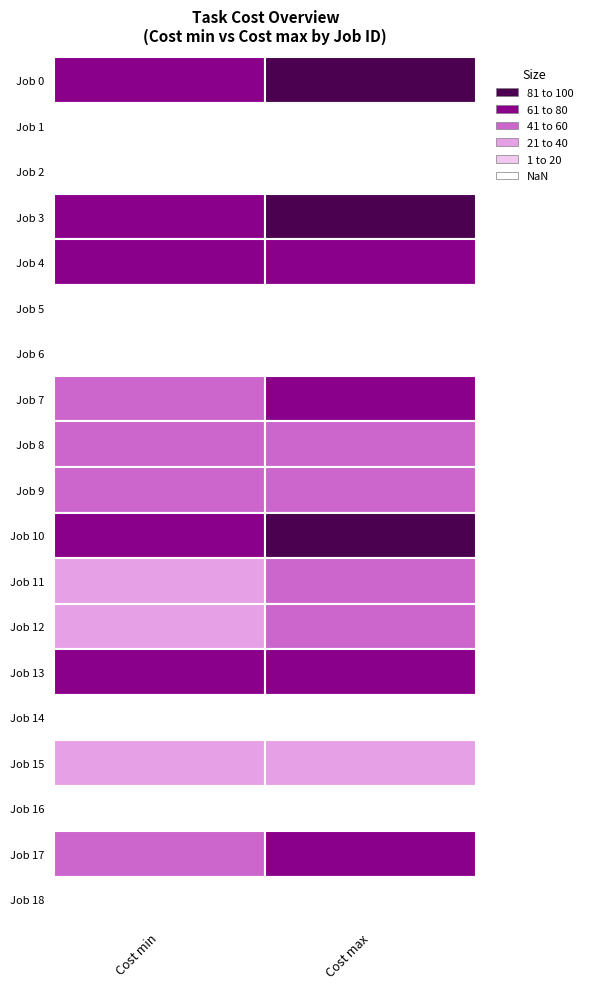

Is it true that 0 equals 54 at 9?

False